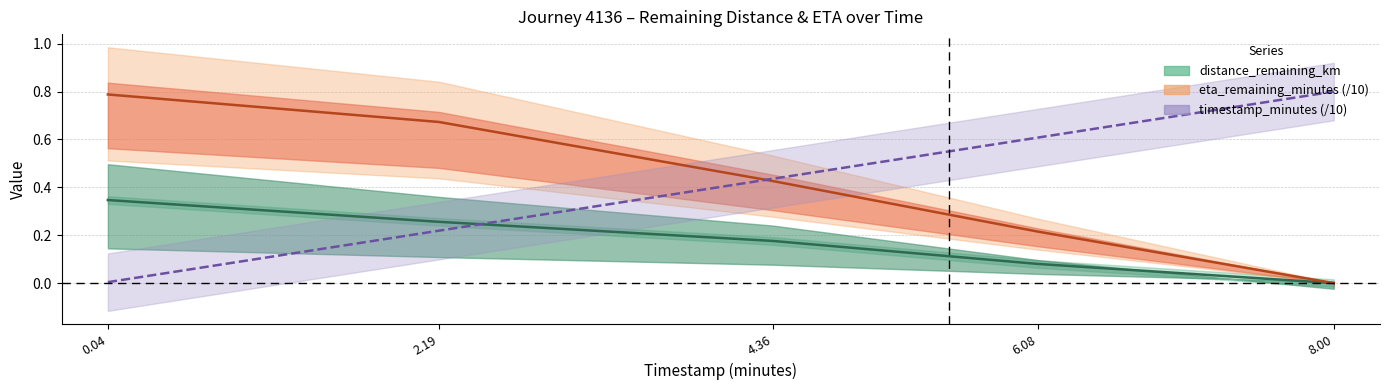

What is the sum of the distance_remaining_km values at 8.00 and 6.08?

0.1